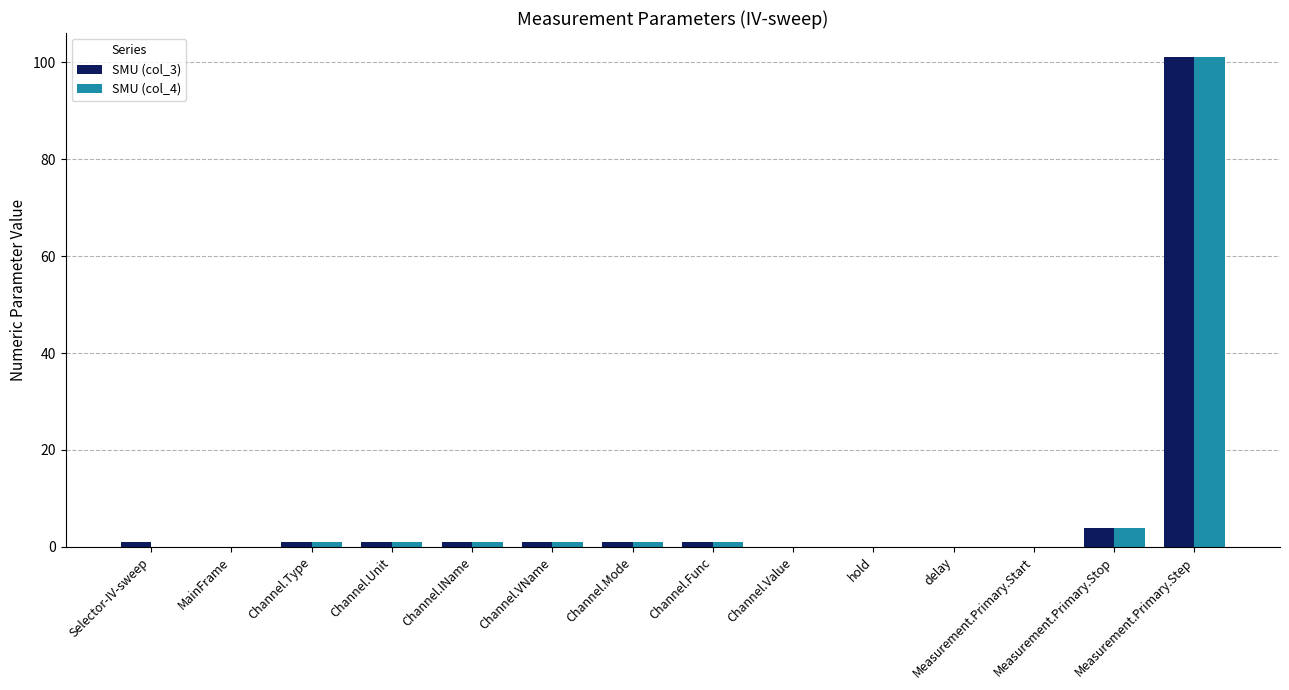

At which label does SMU (col_3) reach its peak?

Measurement.Primary.Step